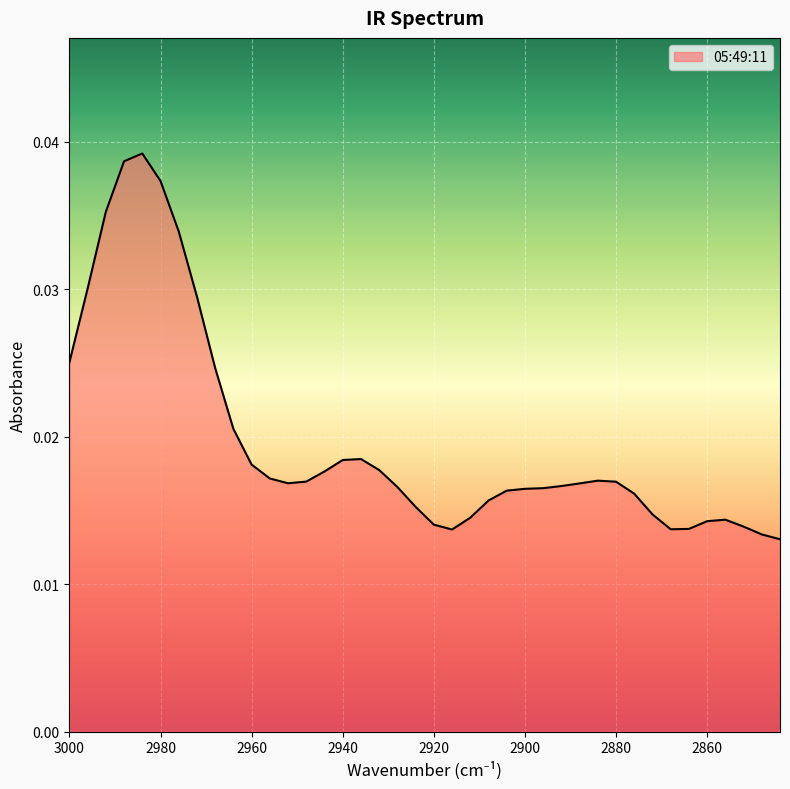

True or false: the data shows 0.0 at 2920.

True